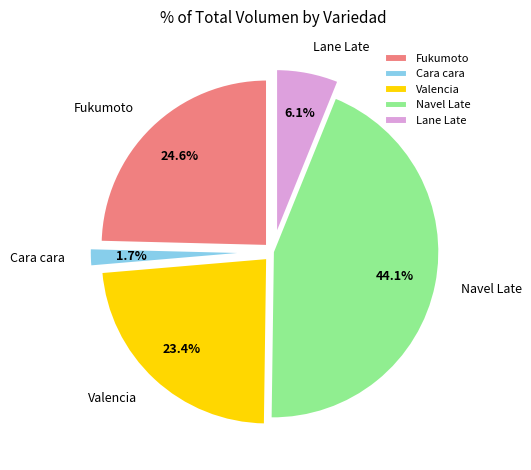

Approximately how many times larger is the value at Fukumoto compared to Navel Late?

0.6